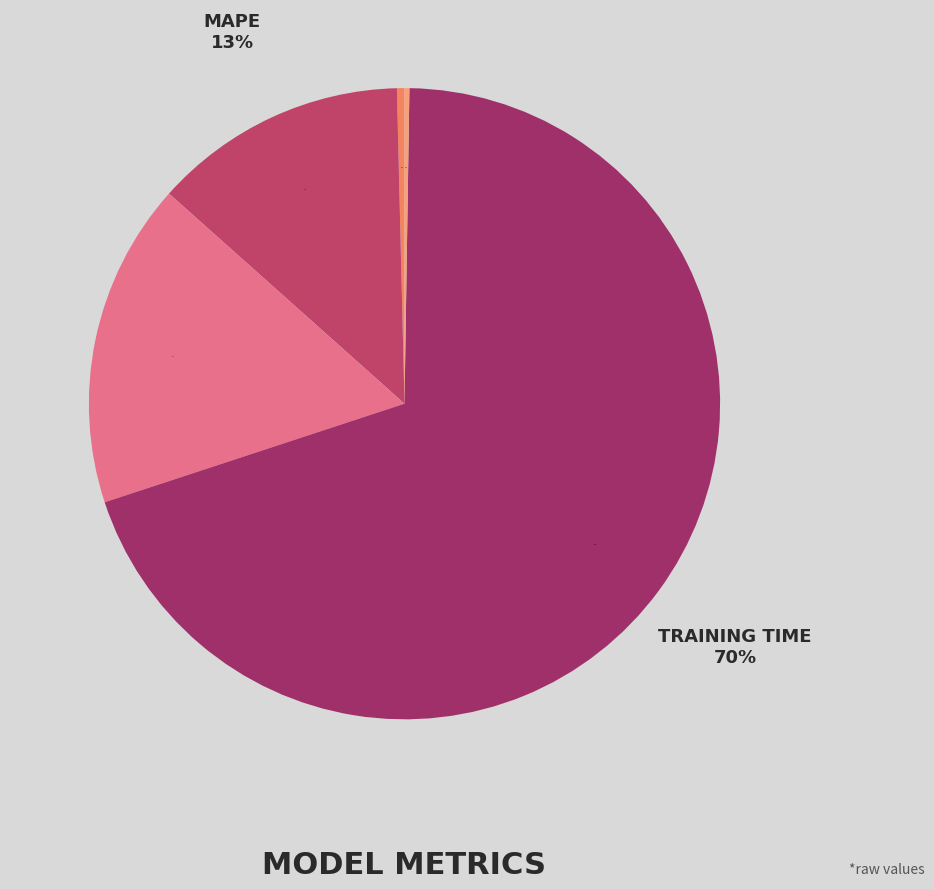

Is it true that Inference Time is 0% of the pie?

True